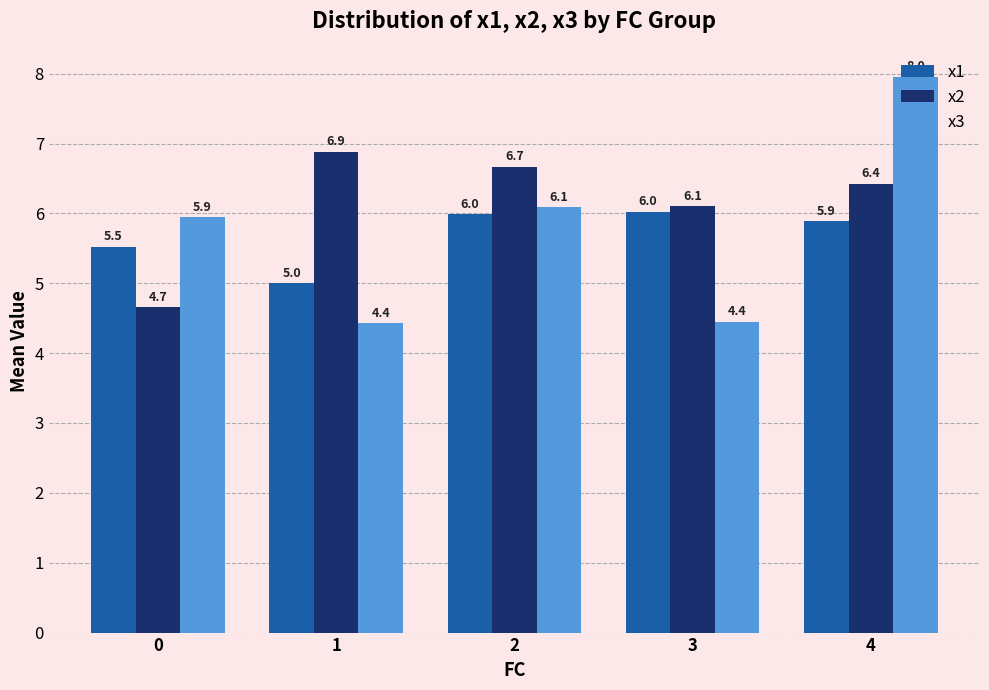

How many data points in x2 are less than 6?

1